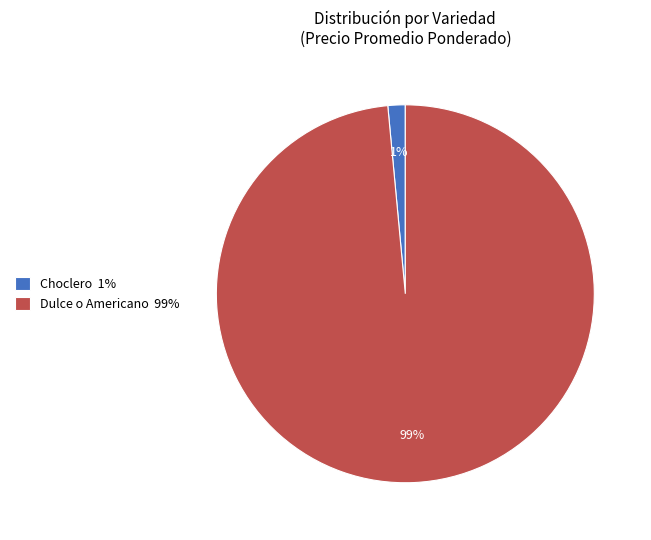

How many slices are in this pie chart?

2